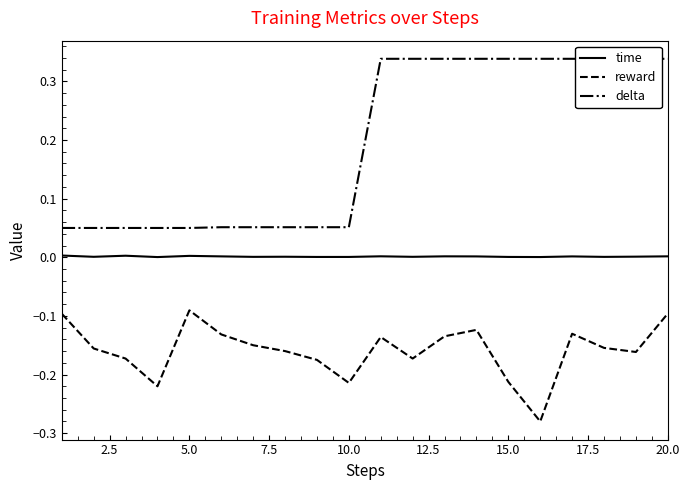

The time series shows 0.0 at 20.0. True or false?

True